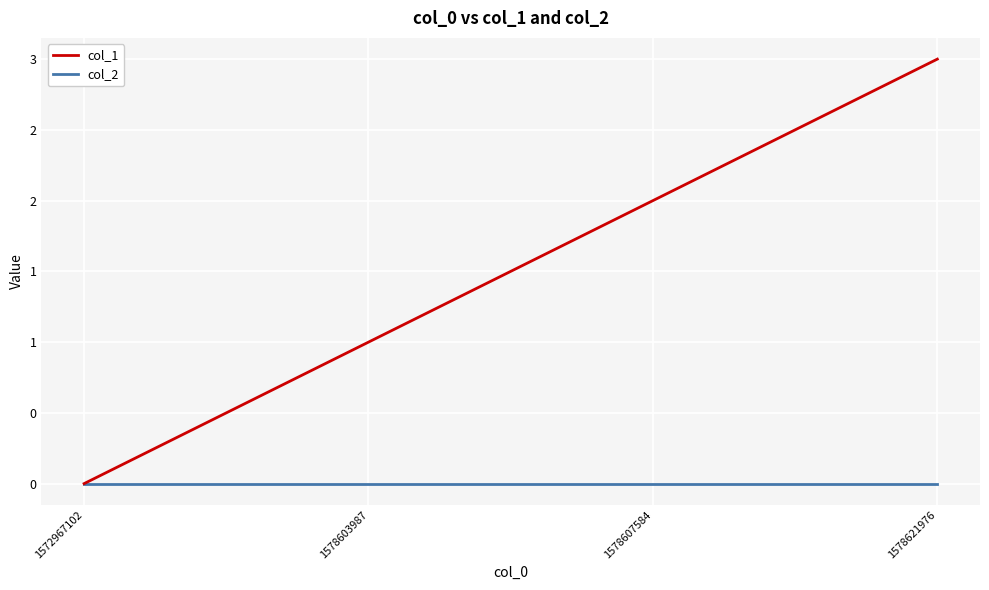

Between 1578603987 and 1578621976, which is larger?

1578621976